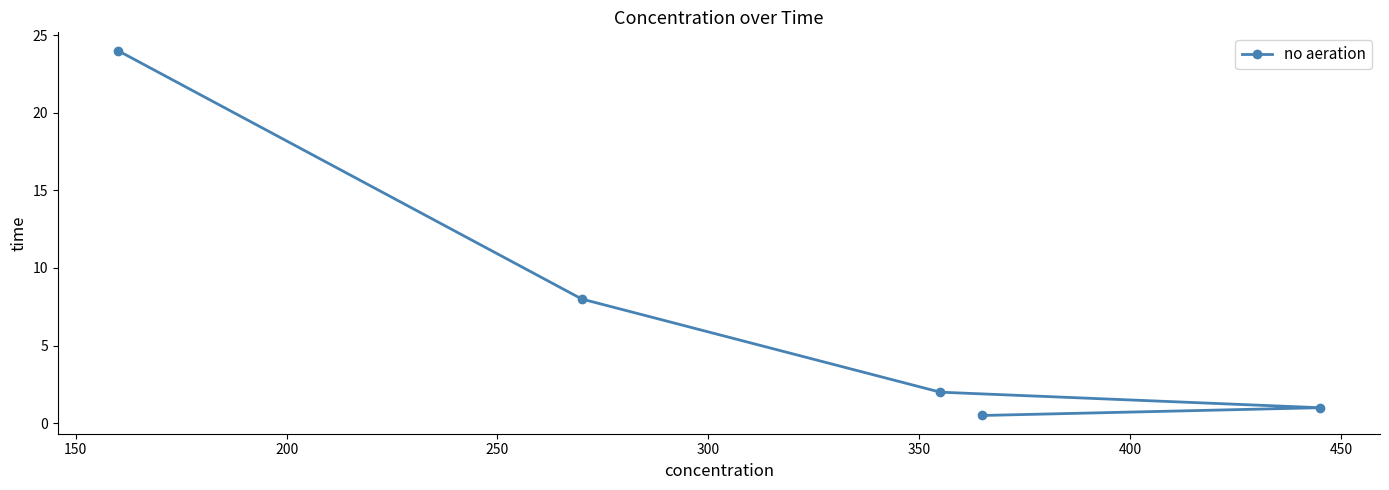

Count the number of values greater than 2.

2